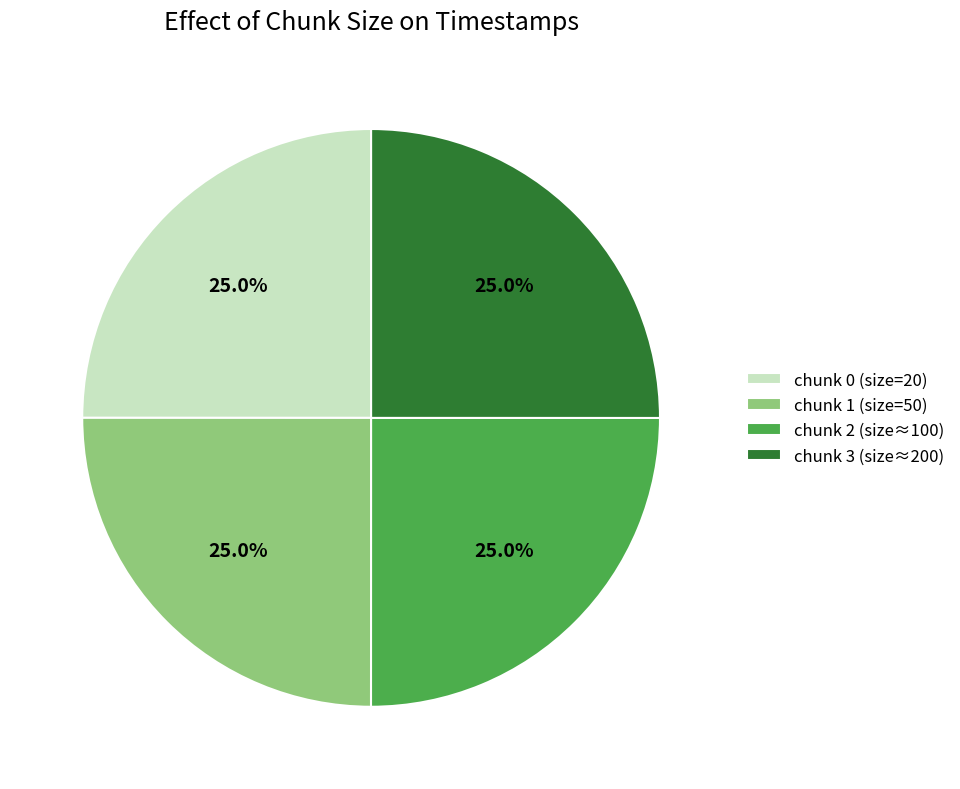

Approximately how many times larger is the value at chunk 2 (size≈100) compared to chunk 1 (size=50)?

1.0